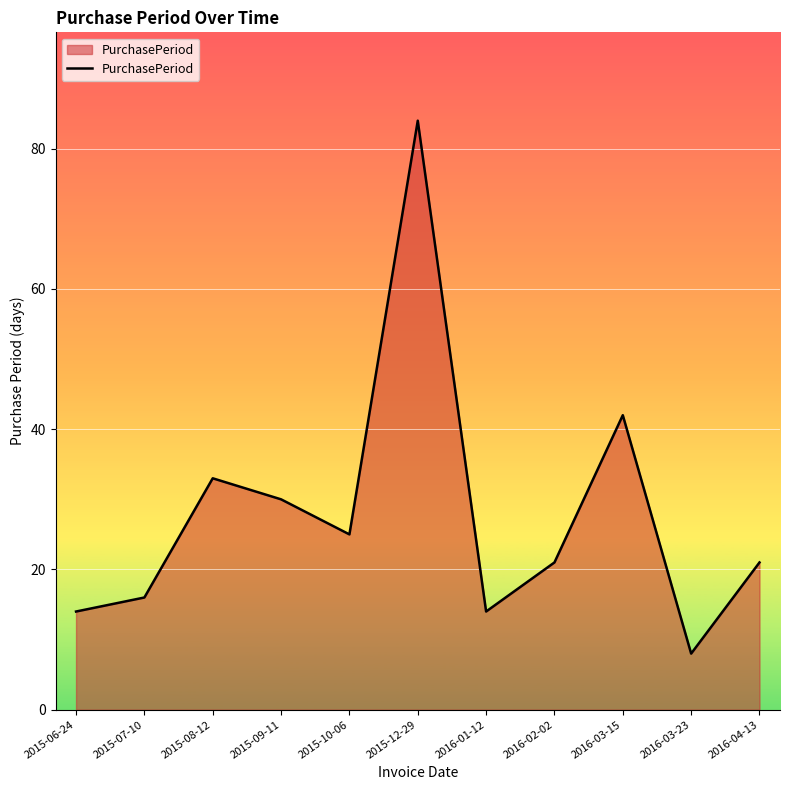

What is the difference between the values at 2015-08-12 and 2016-01-12?

19